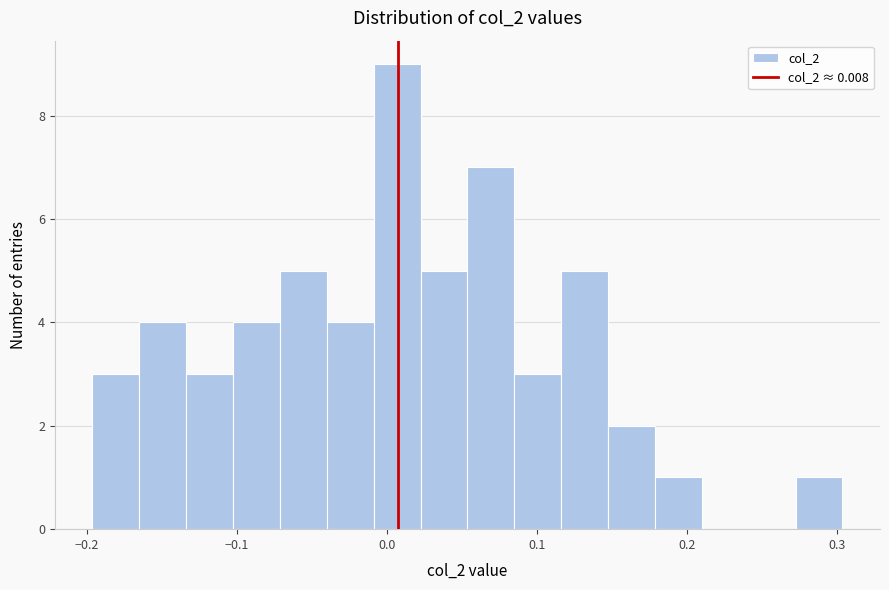

Around what value on the x-axis is the tallest bar? Give the approximate position of its centre, as read against the axis.

0.01